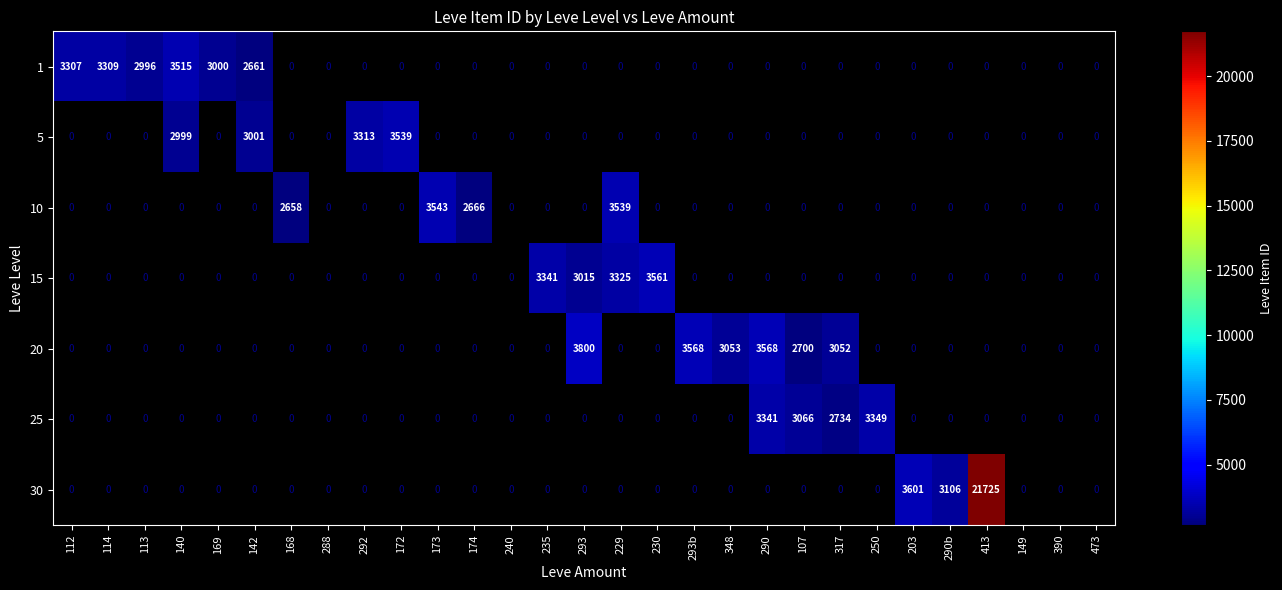

Is the value of 15 at 114 greater than the value of 1 at 113?

No